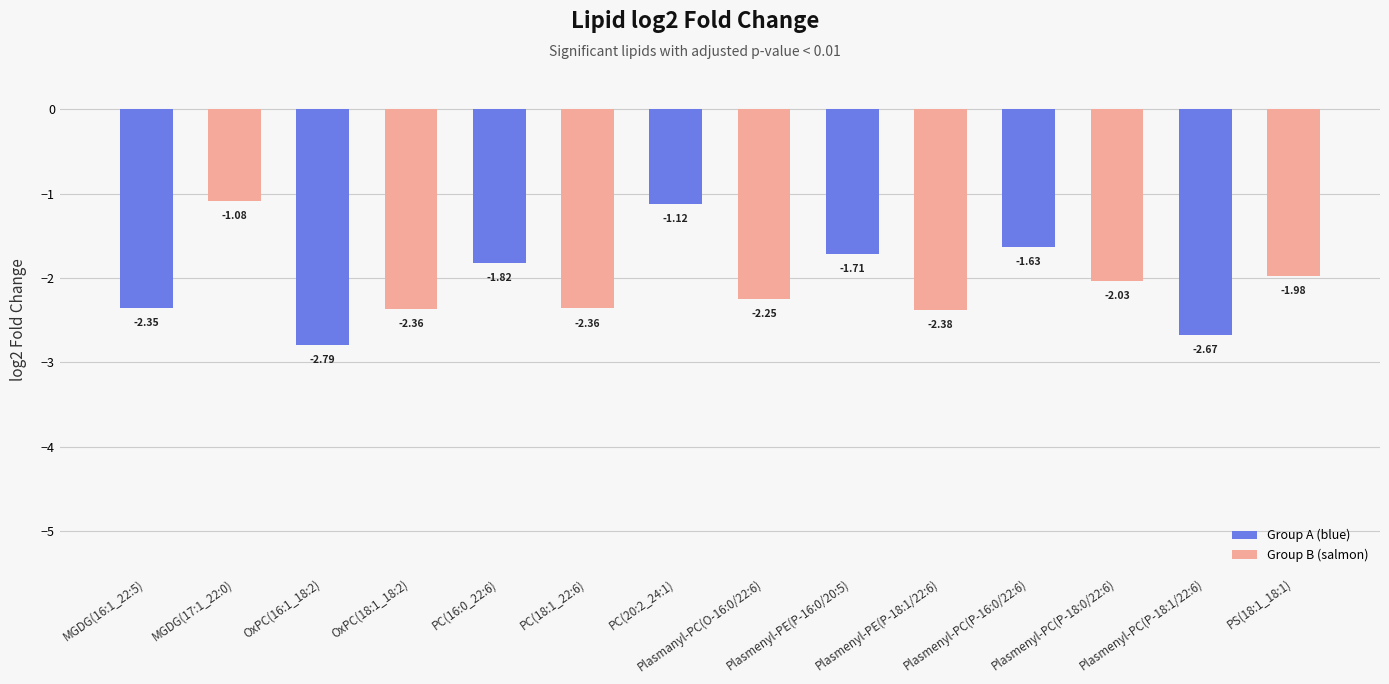

What is the change in value from MGDG(17:1_22:0) to PC(16:0_22:6)?

-0.7